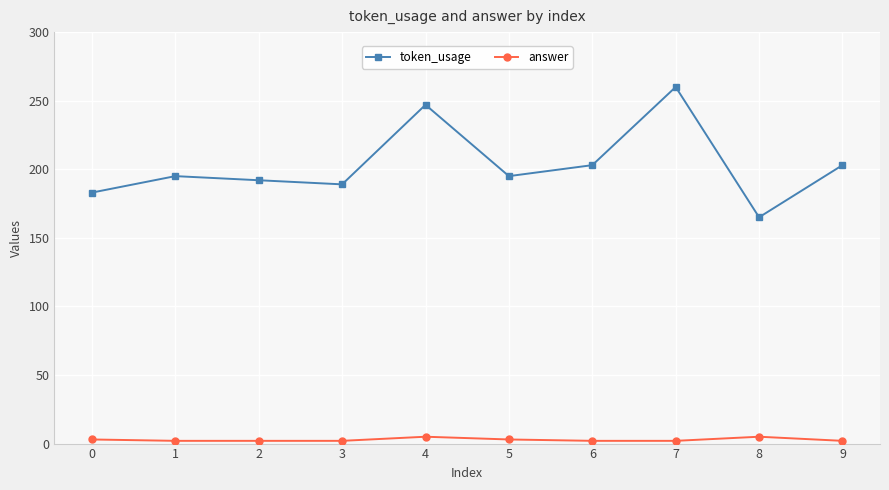

How many series are shown in this chart?

2